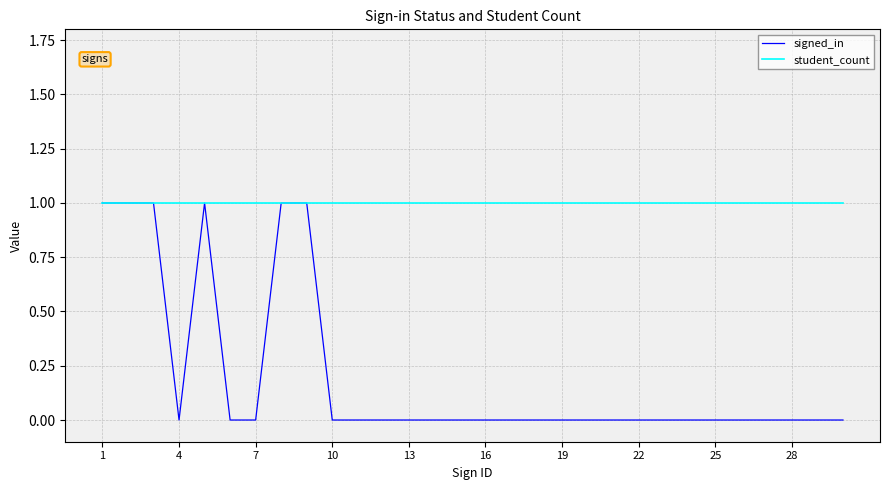

Which series has the widest spread of values?

signed_in